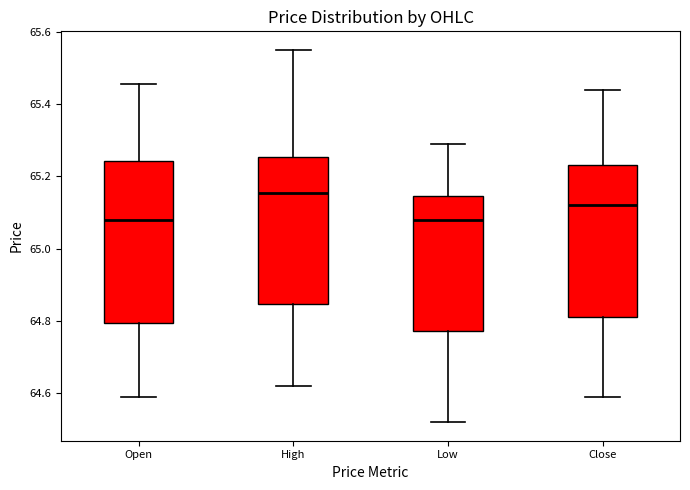

Which box's median line is the highest?

High